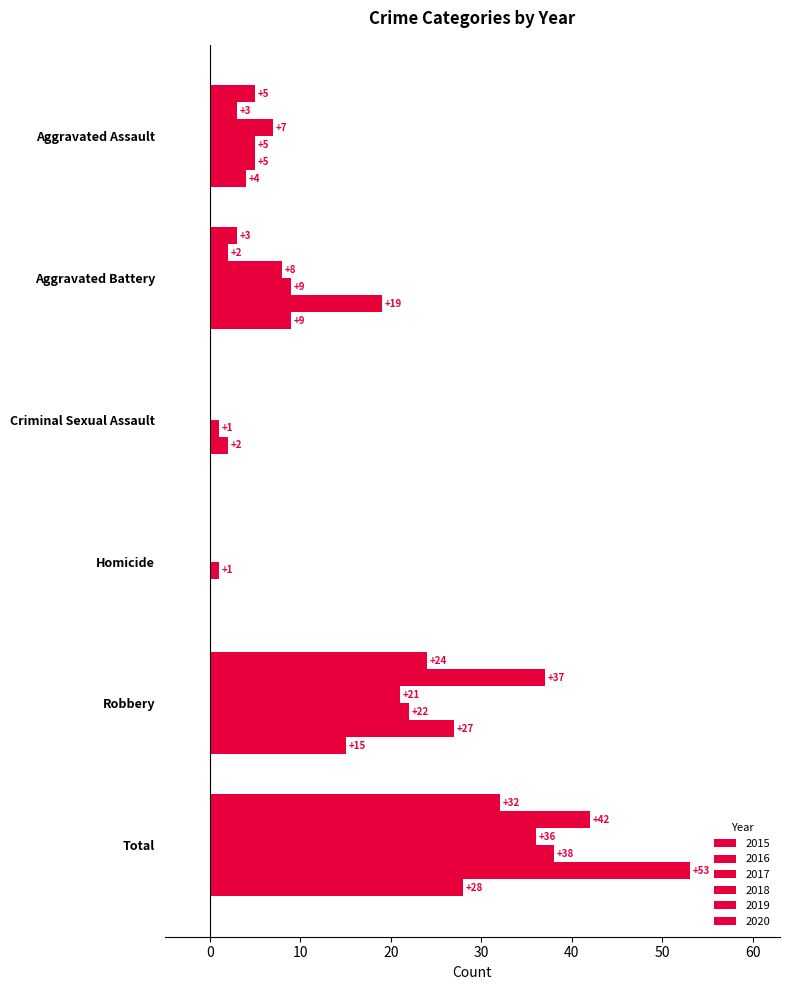

At how many categories does at least one series exceed 7?

3